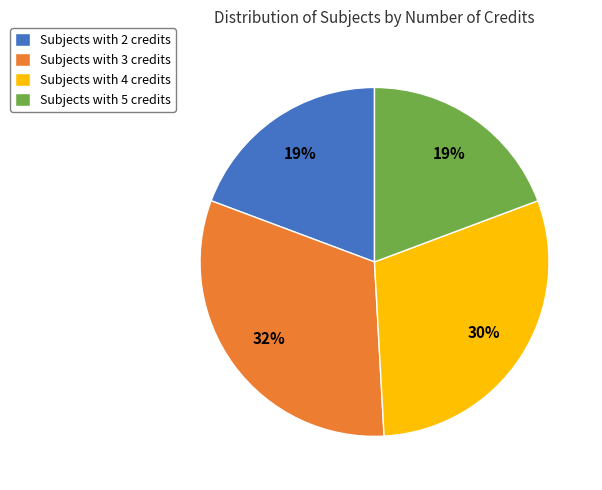

To the nearest percent, what is the average slice percentage?

25%